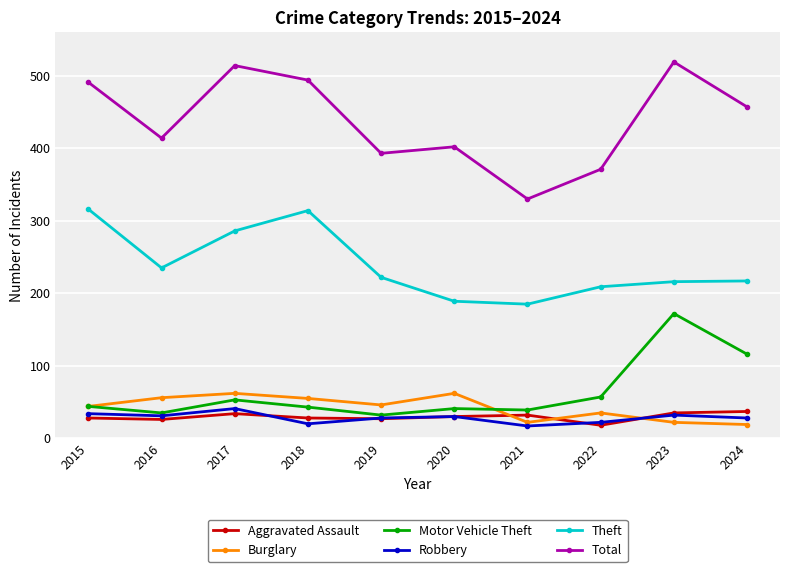

Which label corresponds to the largest value in the chart?

2023